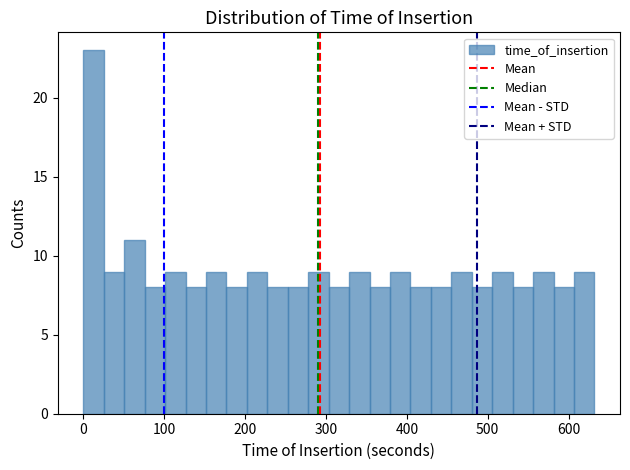

Read against the x-axis, roughly where is the centre of the tallest bar?

10